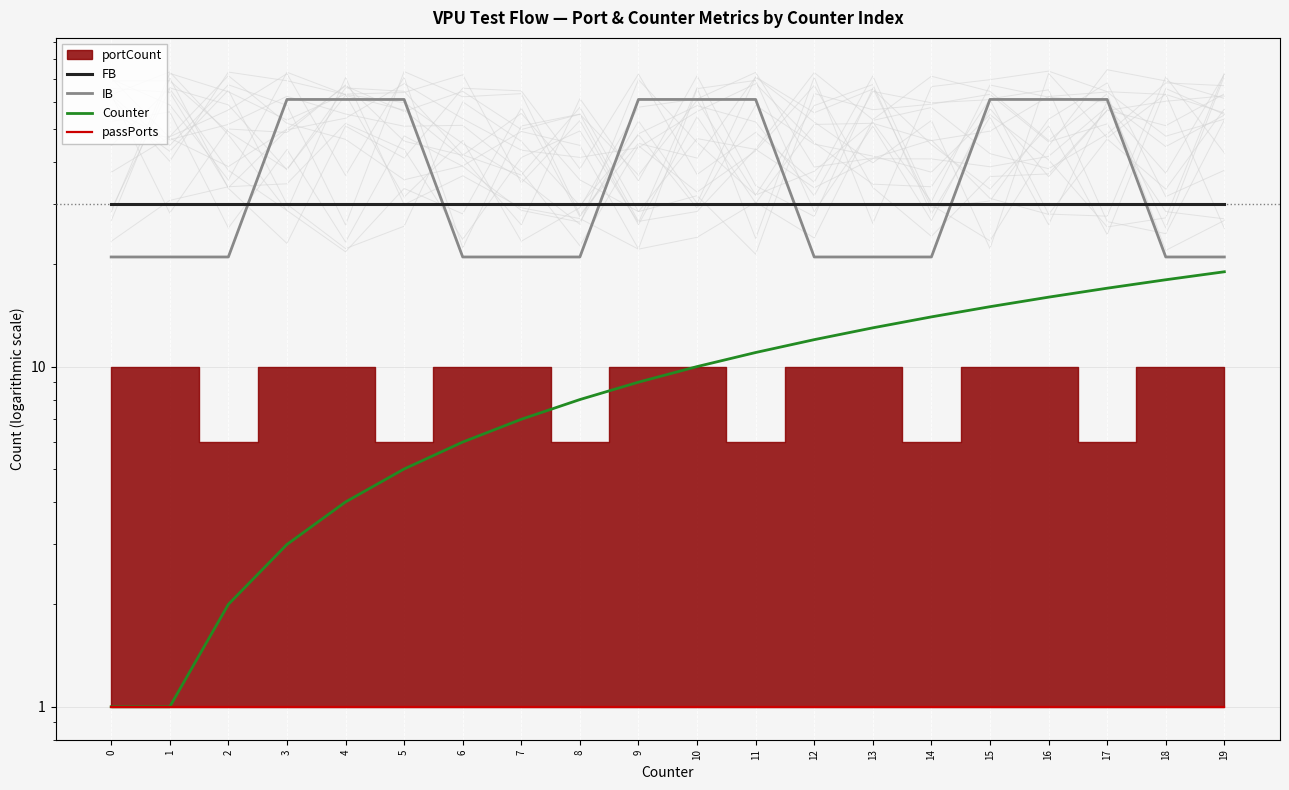

True or false: IB has more than 0 points higher than both neighbors.

False